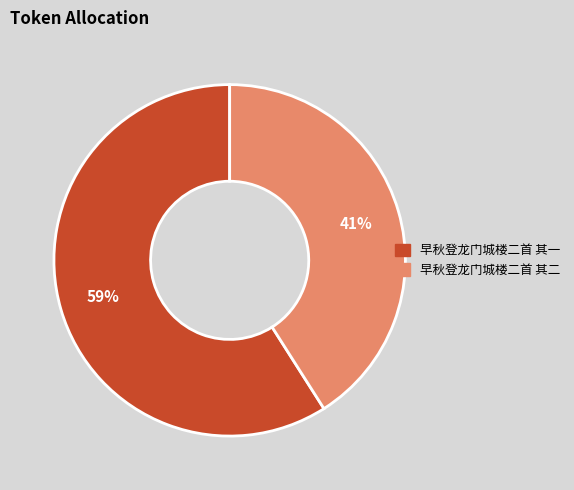

Is there a majority slice in this chart?

Yes